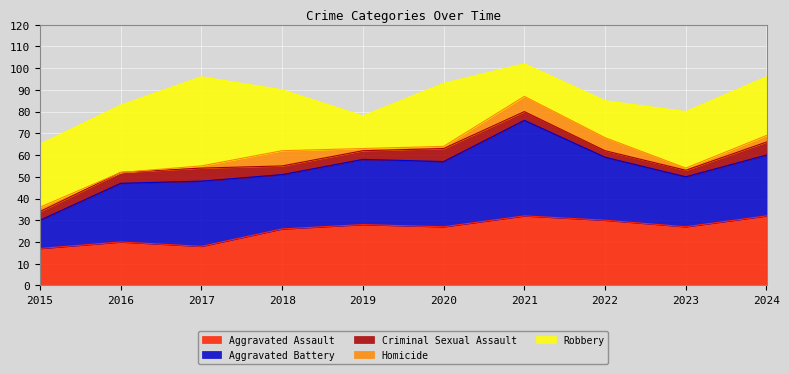

Which has a higher value, 2021 or 2024?

2021